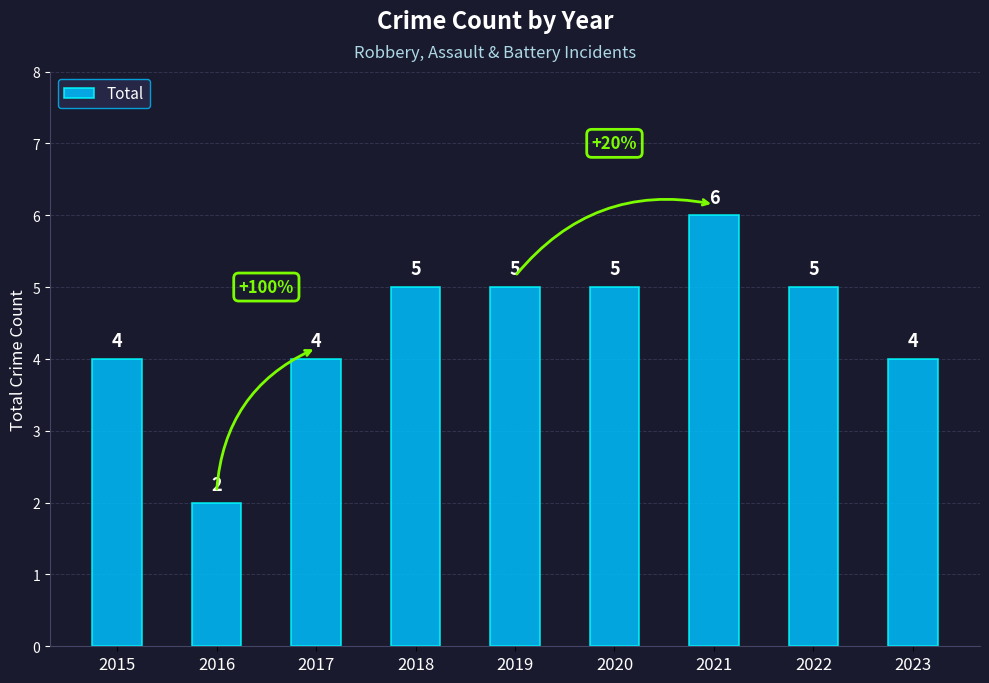

Reading left to right, what are all the values shown in this chart?

4	2	4	5	5	5	6	5	4